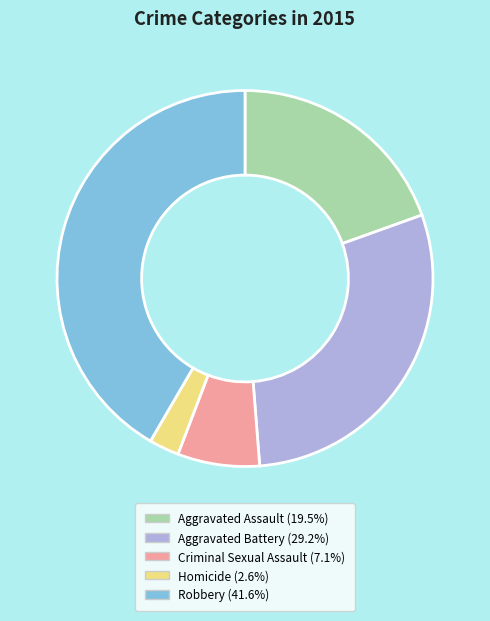

What is the smallest slice in the pie chart?

Homicide